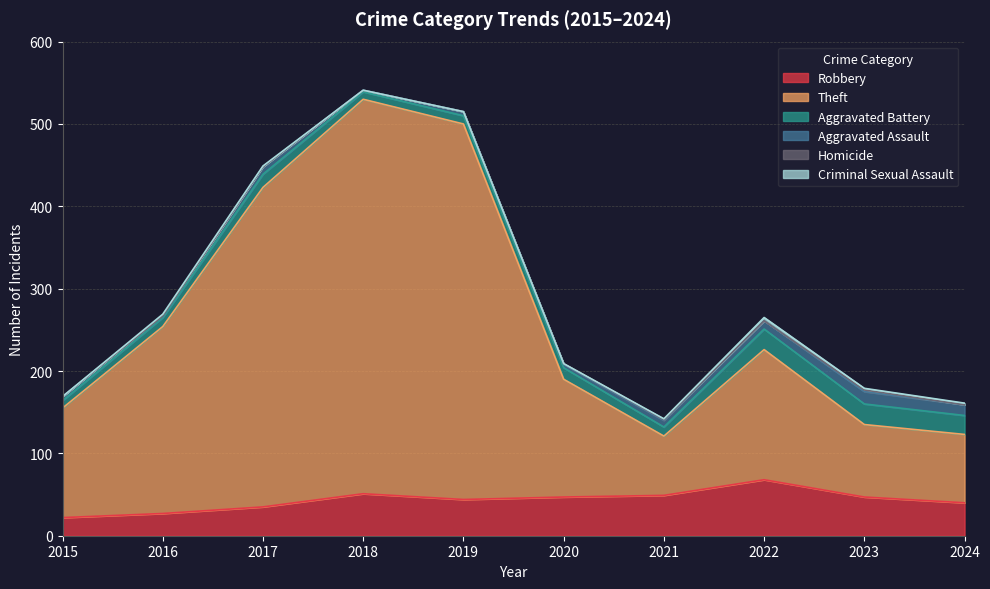

What is the sum of the Criminal Sexual Assault values at 2016 and 2024?

4